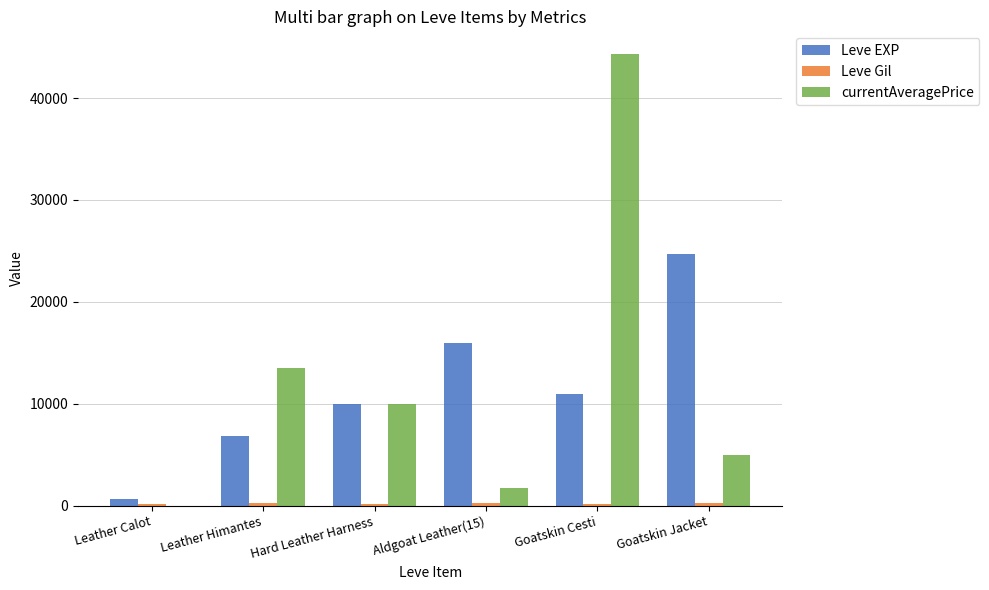

The Leve EXP series shows 9990 at Hard Leather Harness. True or false?

True